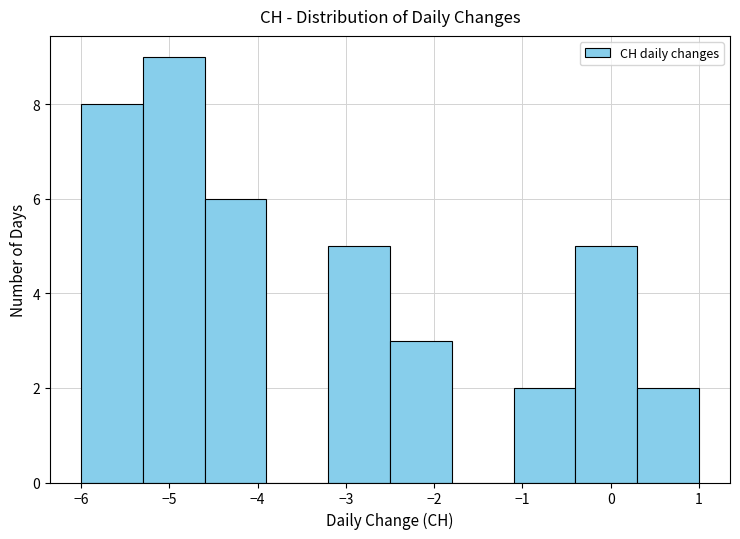

Reading left to right, list every bar in this chart as the range it spans on the x-axis followed by its height. The values are not printed on the chart, so give them approximately, as read against the axis.

-6.0 to -5.3: 8
-5.3 to -4.6: 9
-4.6 to -3.9: 6
-3.9 to -3.2: 0
-3.2 to -2.5: 5
-2.5 to -1.8: 3
-1.8 to -1.1: 0
-1.1 to -0.4: 2
-0.4 to 0.3: 5
0.3 to 1.0: 2